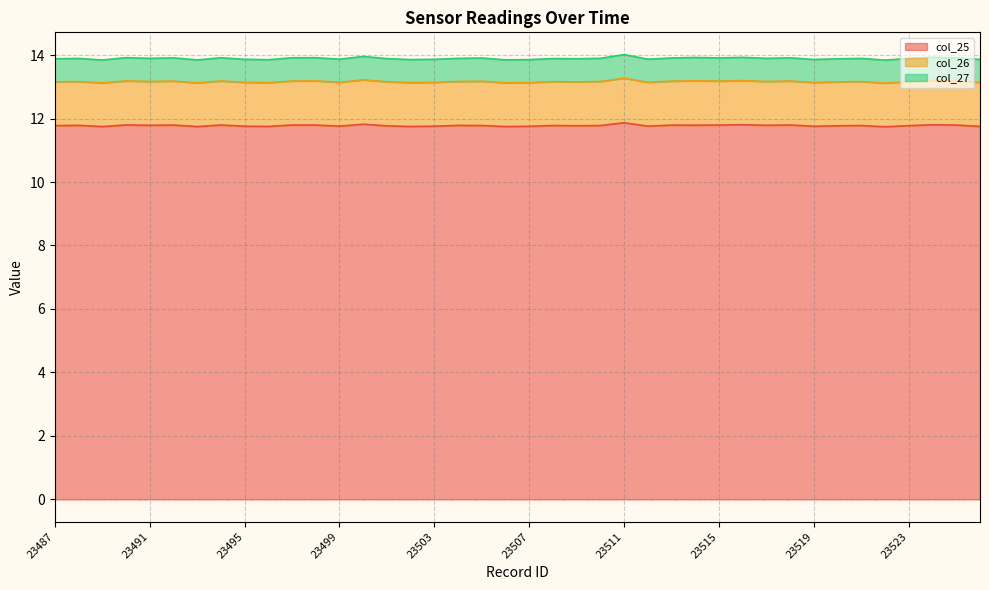

How many lines are shown in the chart?

3